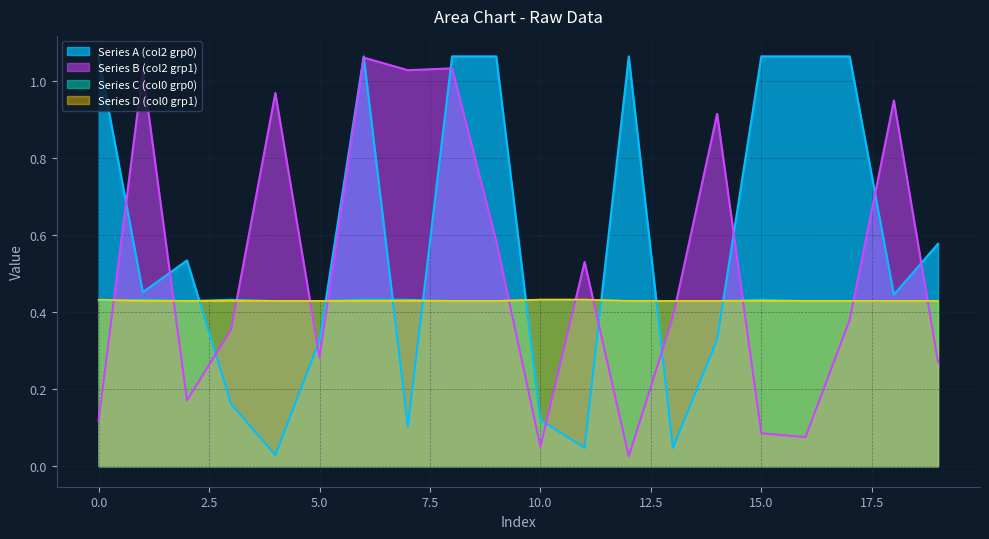

True or false: Series D (col0 grp1) and Series A (col2 grp0) intersect in this chart.

True